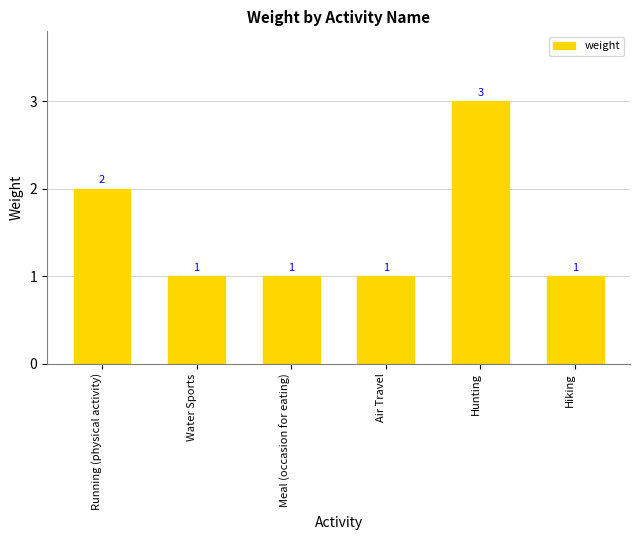

At which label is the value closest to 2?

Running (physical activity)